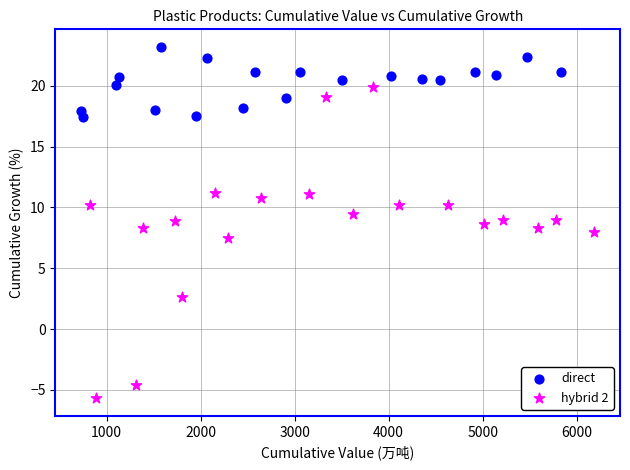

Which series contains the lowest Y value?

hybrid 2